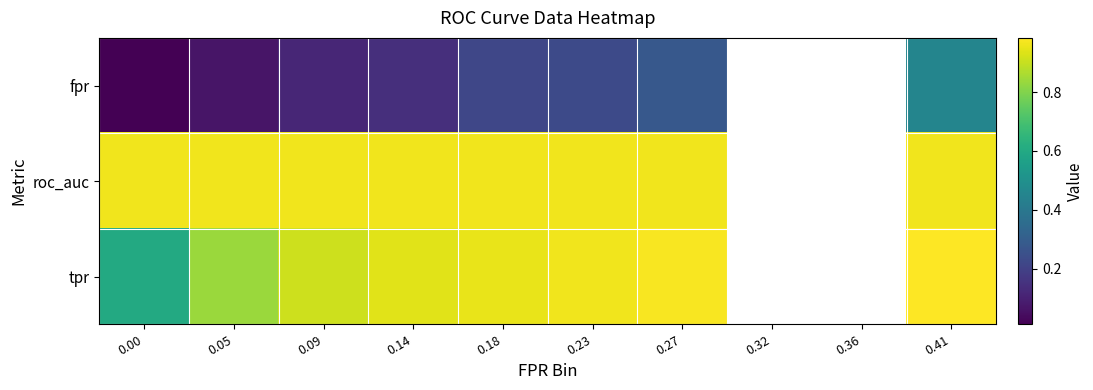

How many values in the fpr series exceed 0?

8